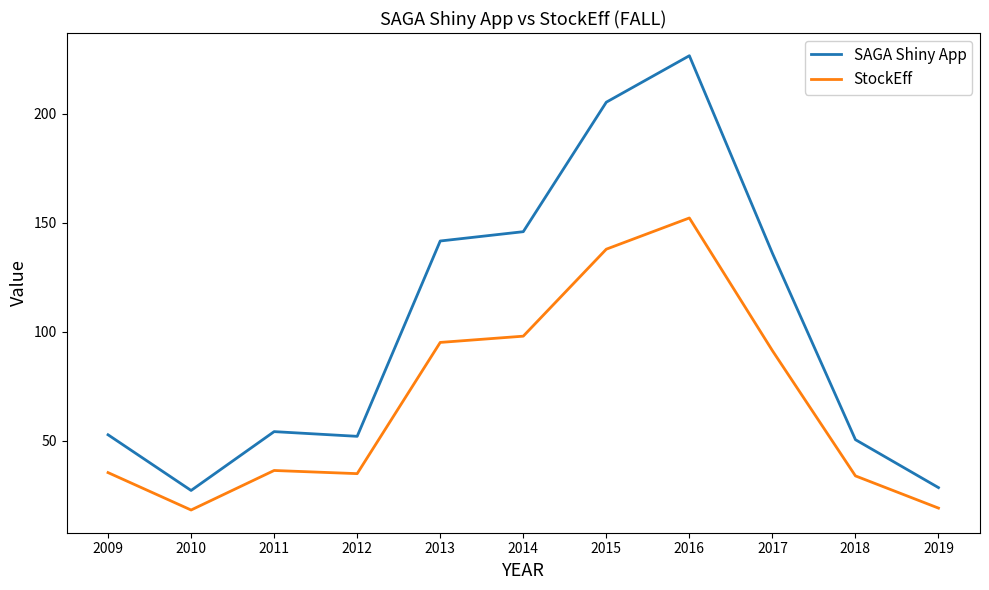

Which series changed the most between 2012 and 2015?

SAGA Shiny App